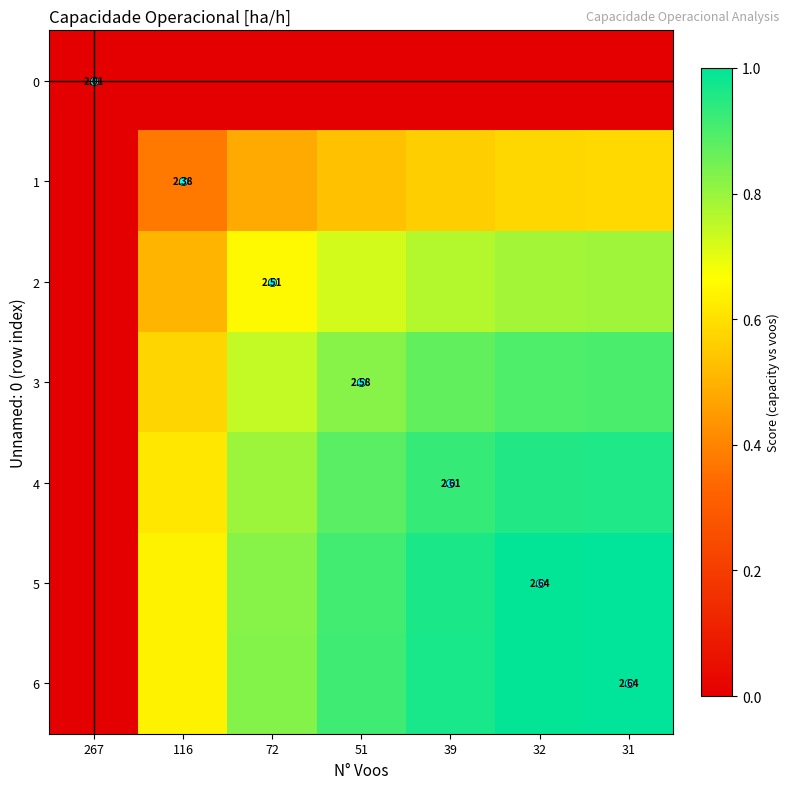

How many distinct data groups are displayed?

7